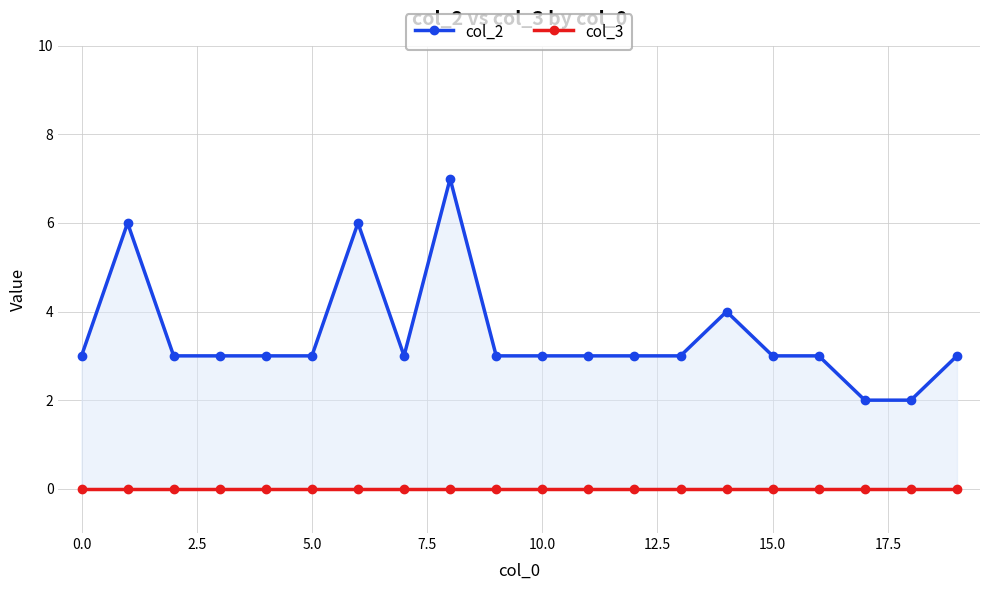

What is the difference between the second highest and second lowest values in the col_2 series?

4